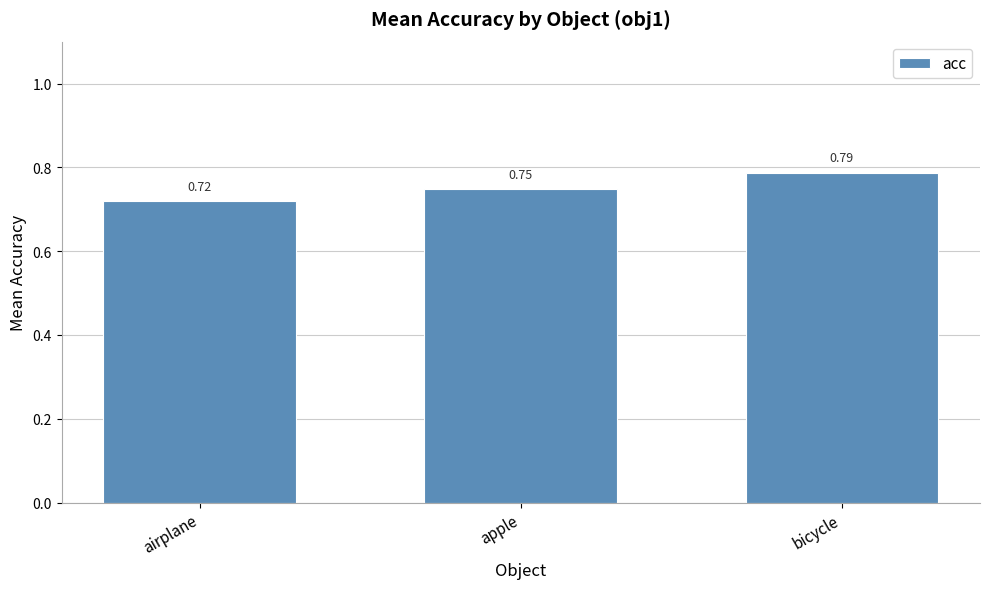

Between bicycle and airplane, which is larger?

bicycle